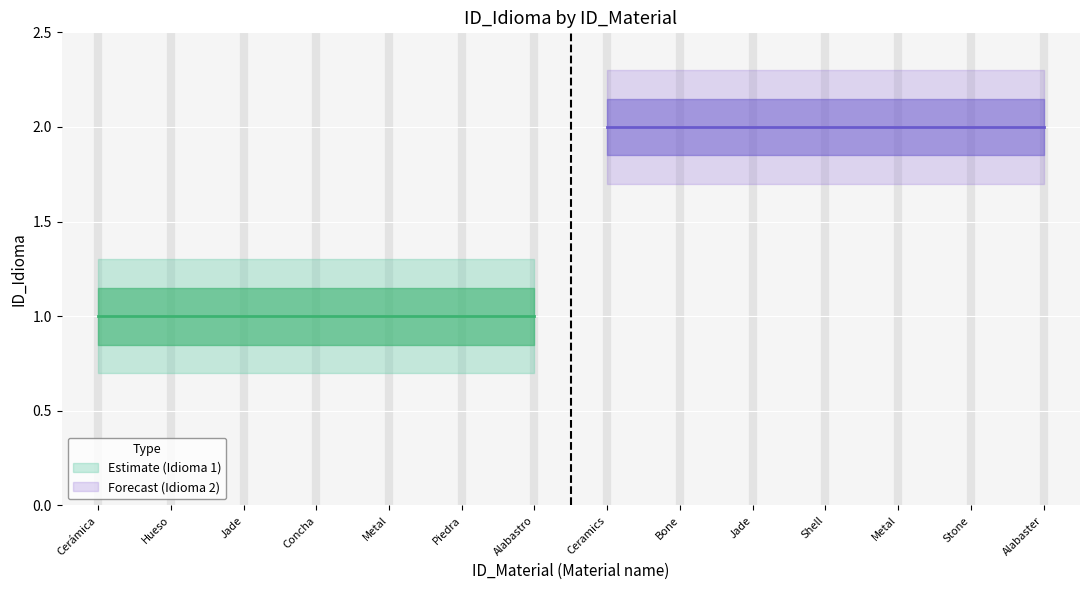

What is the greatest value displayed?

2